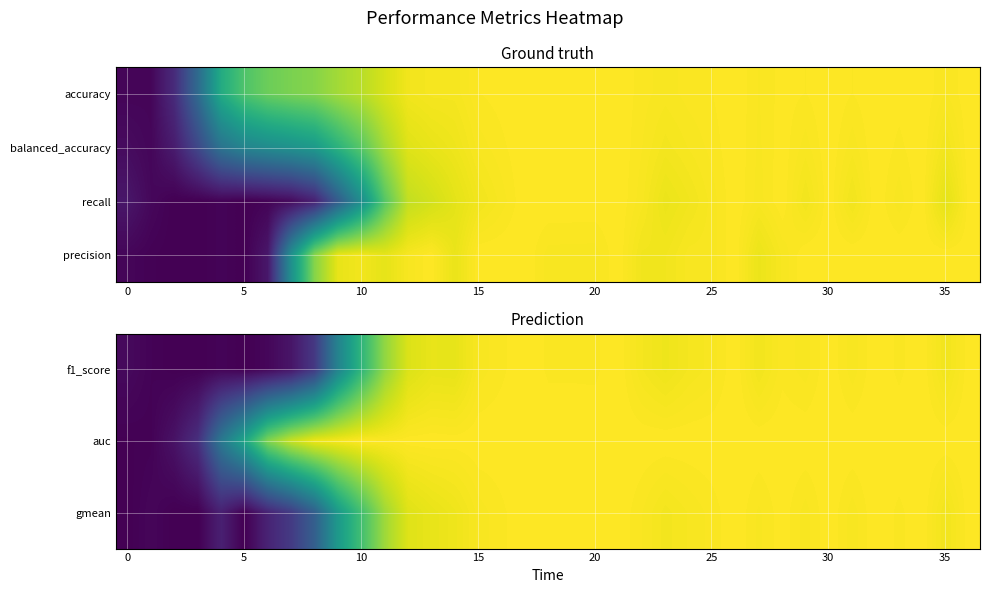

How many data points does each series have?

37